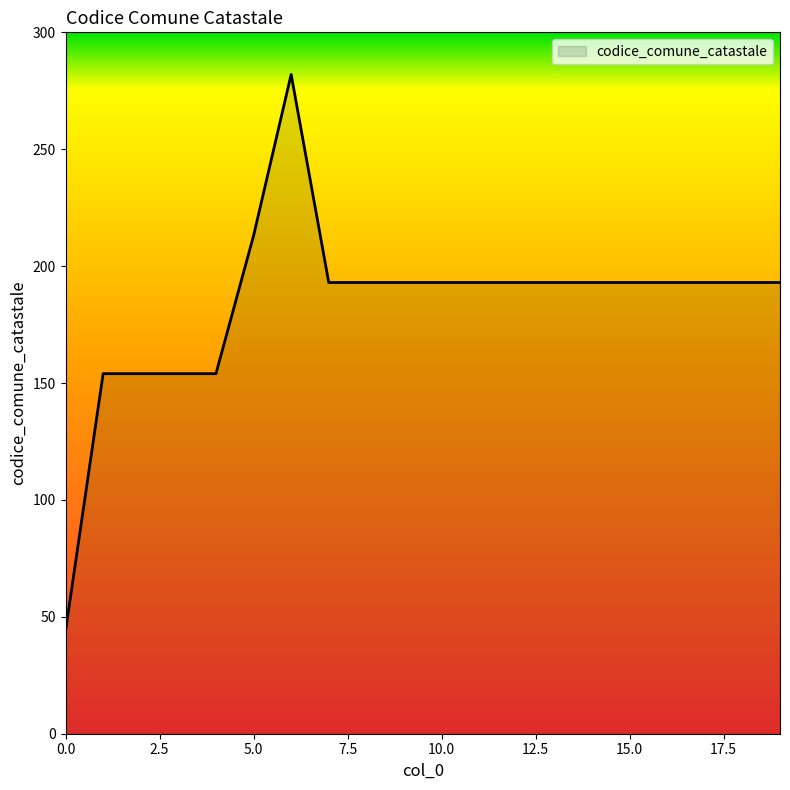

What is the smallest value displayed?

44